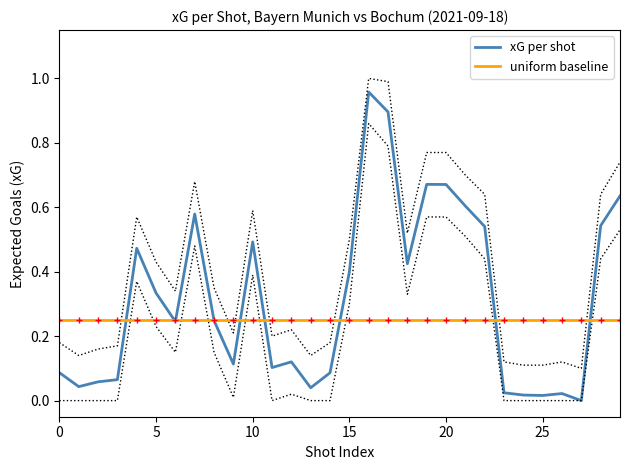

At how many categories does at least one series exceed 0?

30